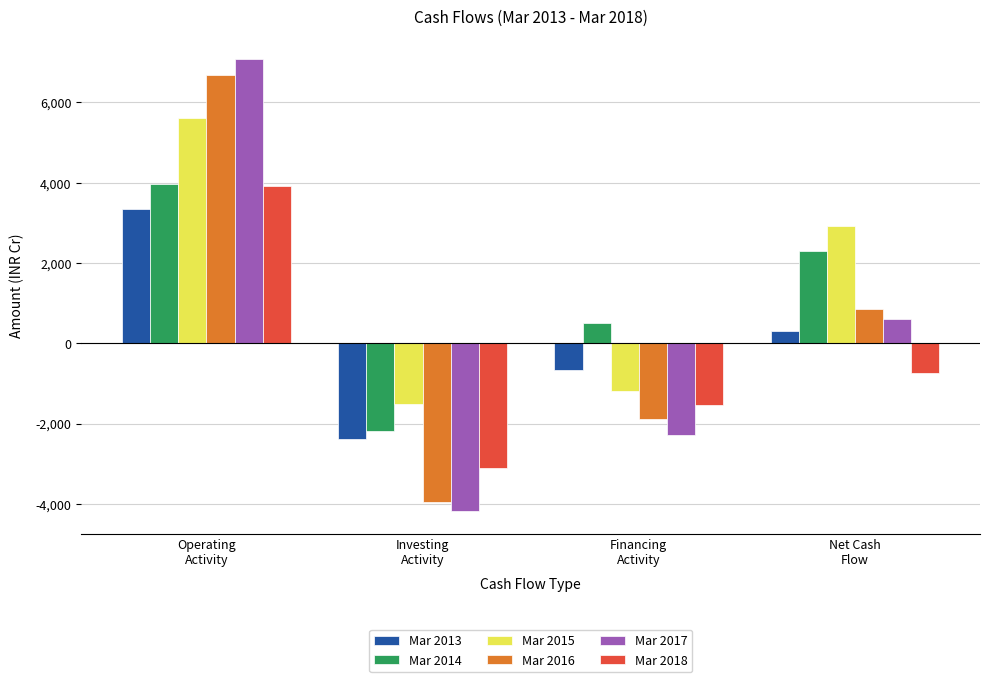

List the labels in order of Mar 2017 value, smallest first.

Investing
Activity, Financing
Activity, Net Cash
Flow, Operating
Activity